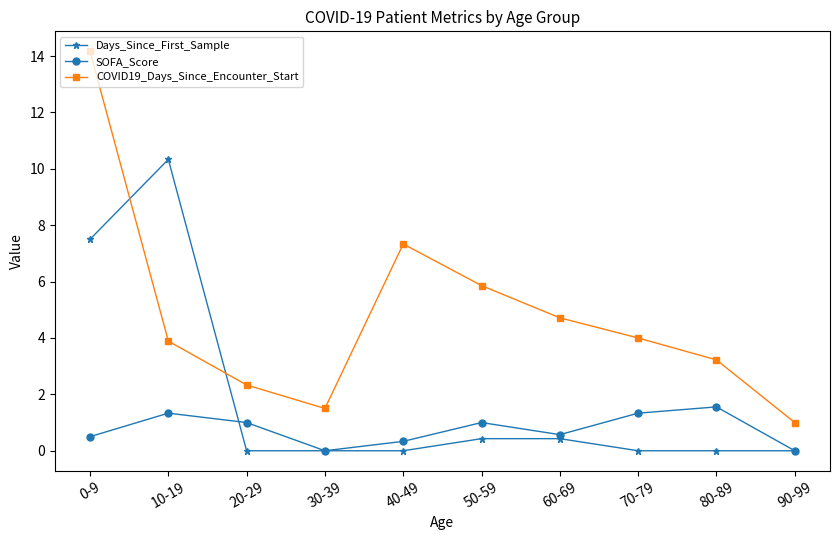

Which series has the largest total across all categories?

COVID19_Days_Since_Encounter_Start